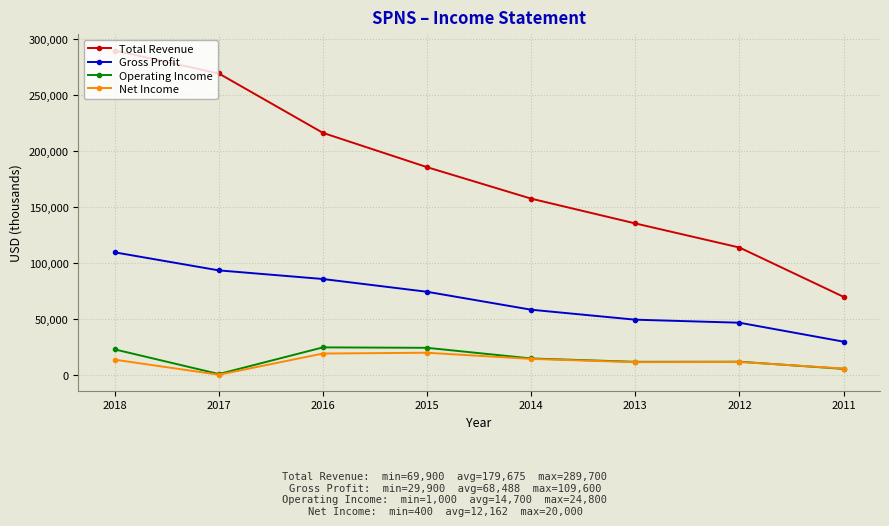

Does the chart have visible grid lines?

Yes